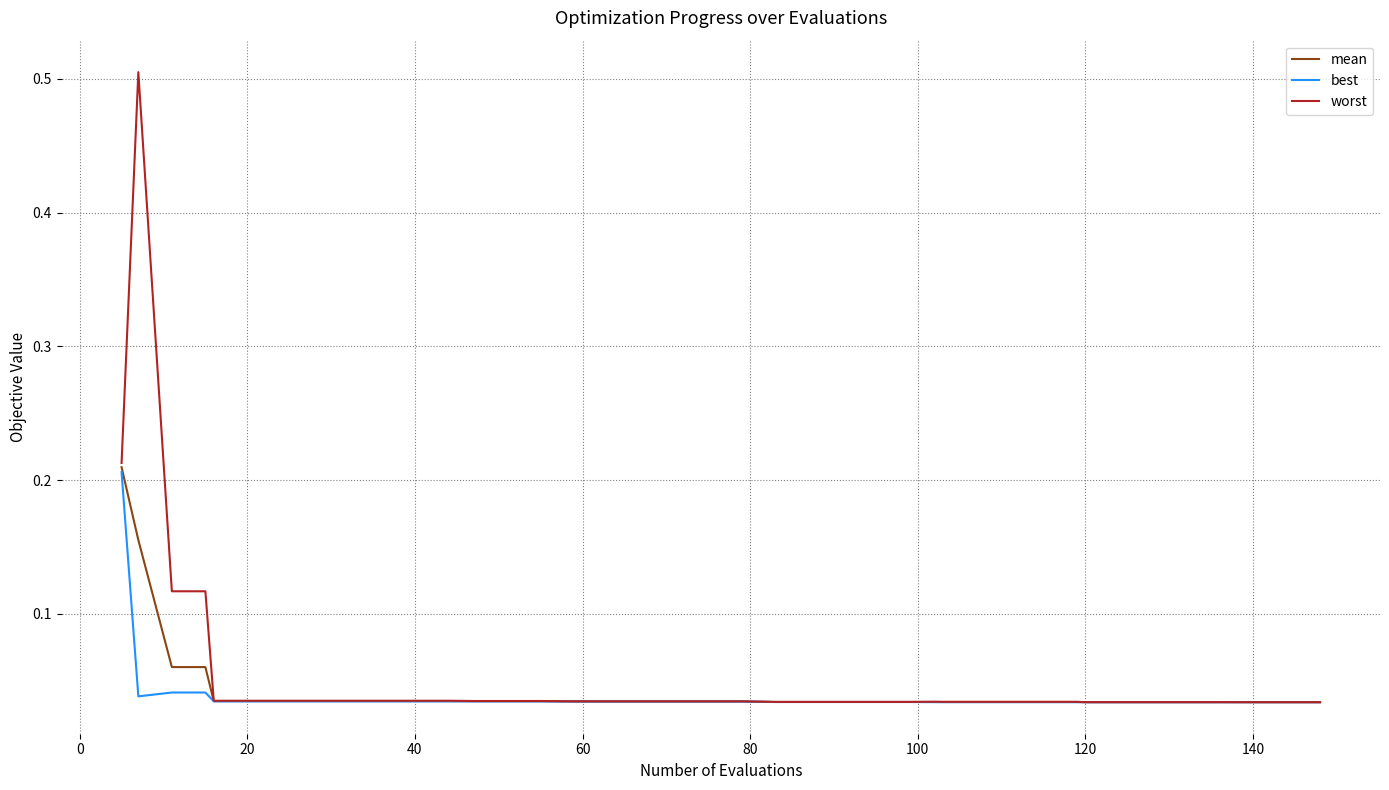

What is the highest value of the worst series?

0.5